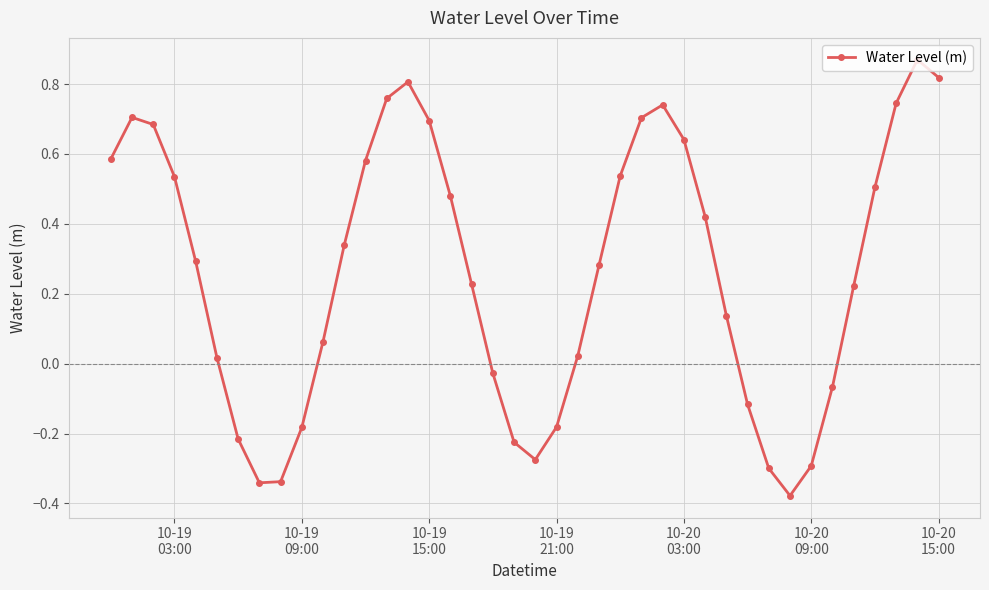

What is the difference between the maximum and minimum values?

1.2